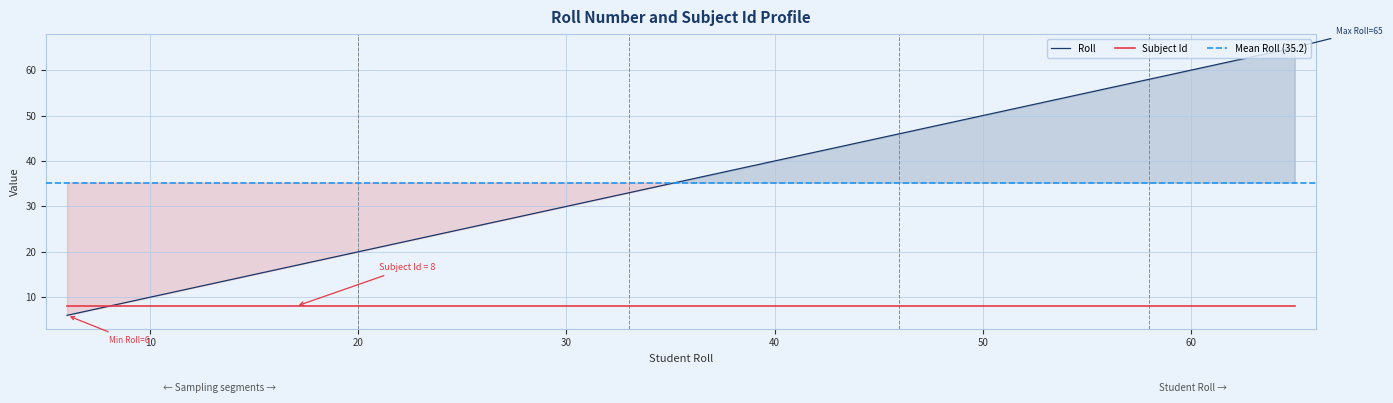

What is the ratio of the value at 63 to the value at 55?

1.1